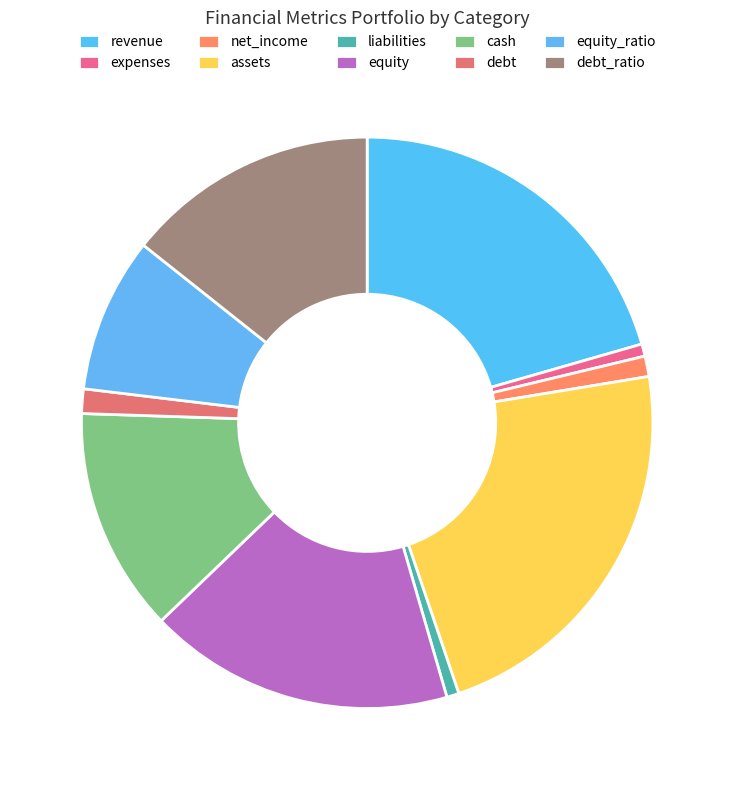

To the nearest percent, what percentage of the pie is cash?

13%